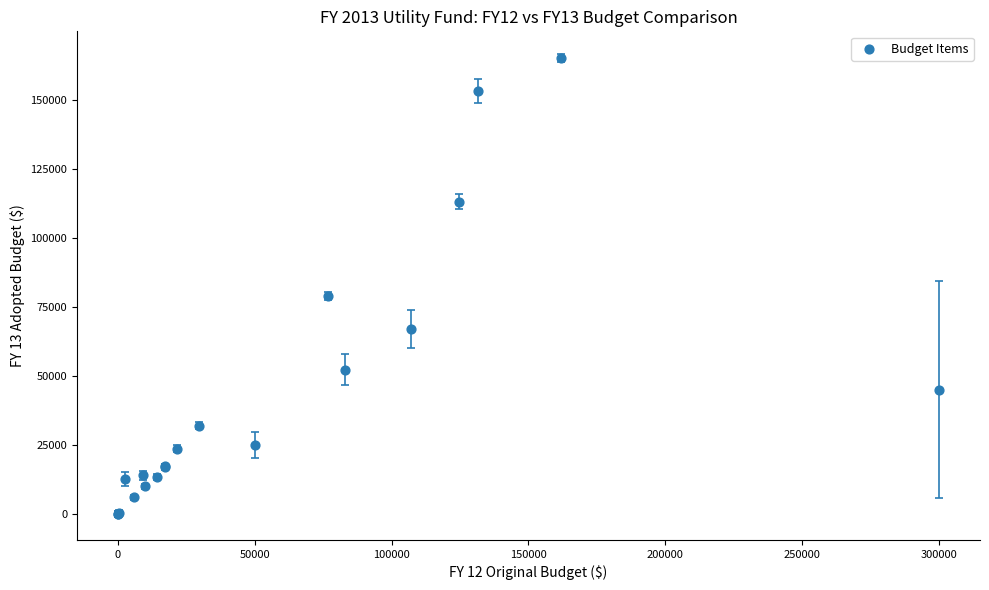

What Y value in the scatter plot is closest to 82500?

79013